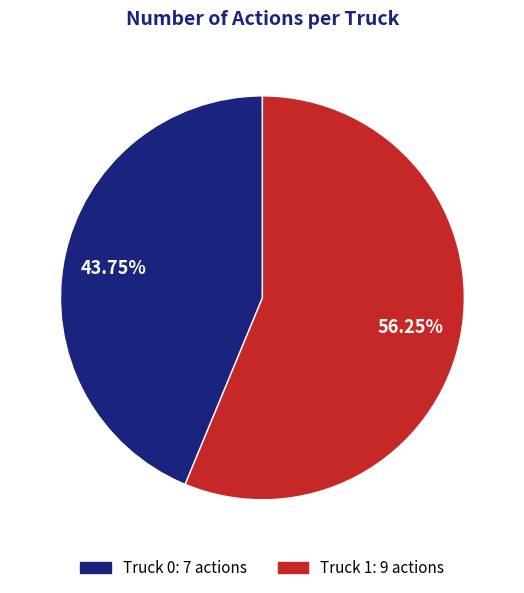

Is Truck 1 the majority of the pie?

Yes